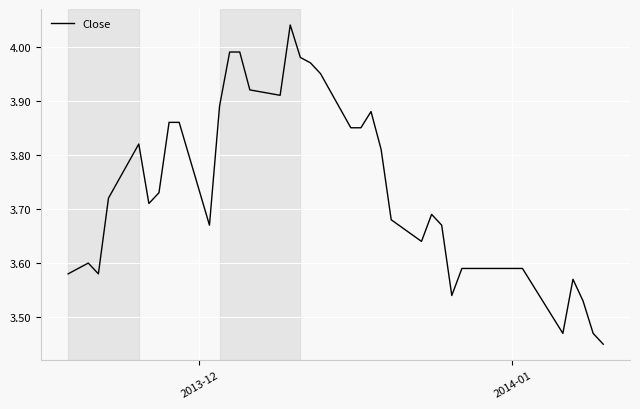

What is the difference between the maximum and minimum values?

0.6